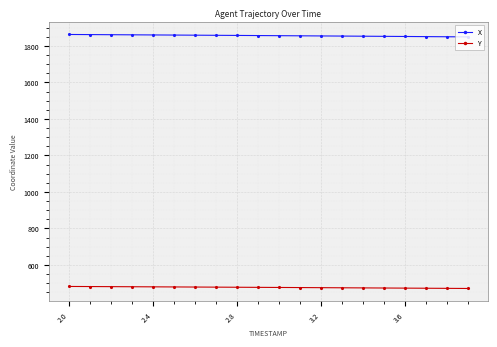

Rank the series by their average value, from lowest to highest.

Y, X